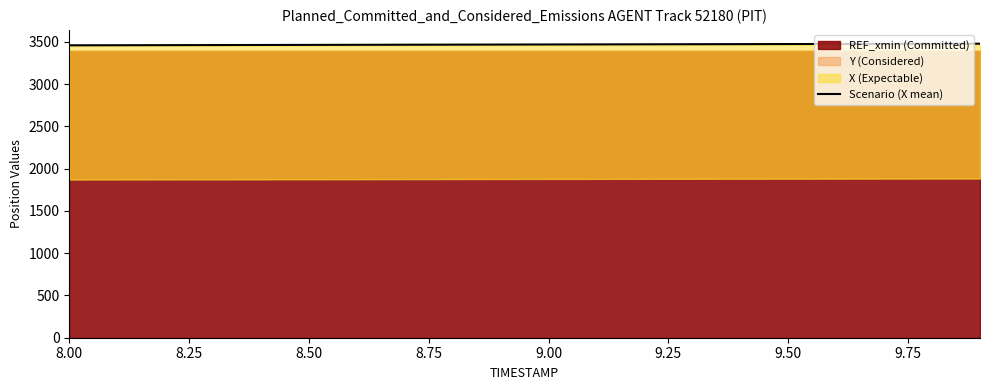

What is the maximum value for Scenario (X mean)?

3479